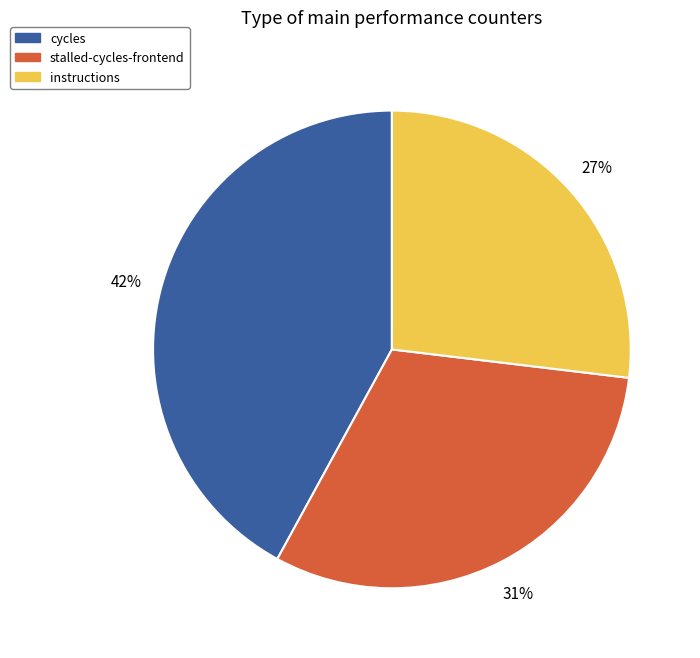

To the nearest percent, what is the difference between the largest and smallest slice percentages?

15%